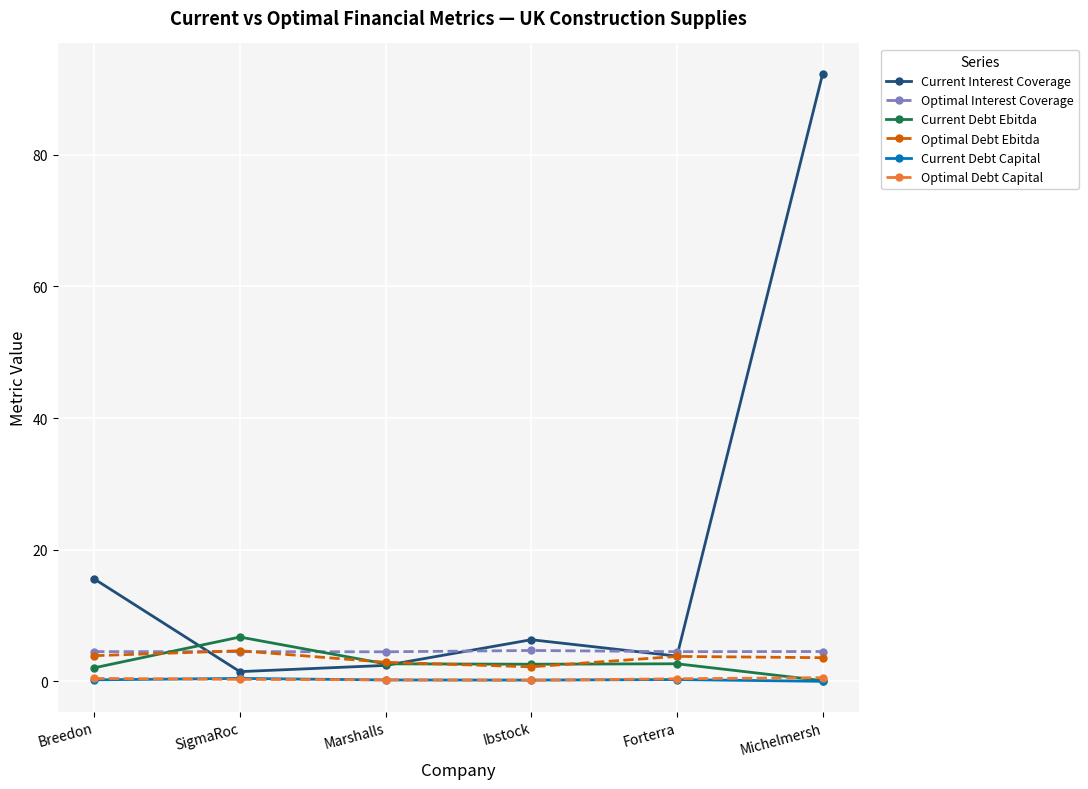

Which series has the largest total across all categories?

Current Interest Coverage